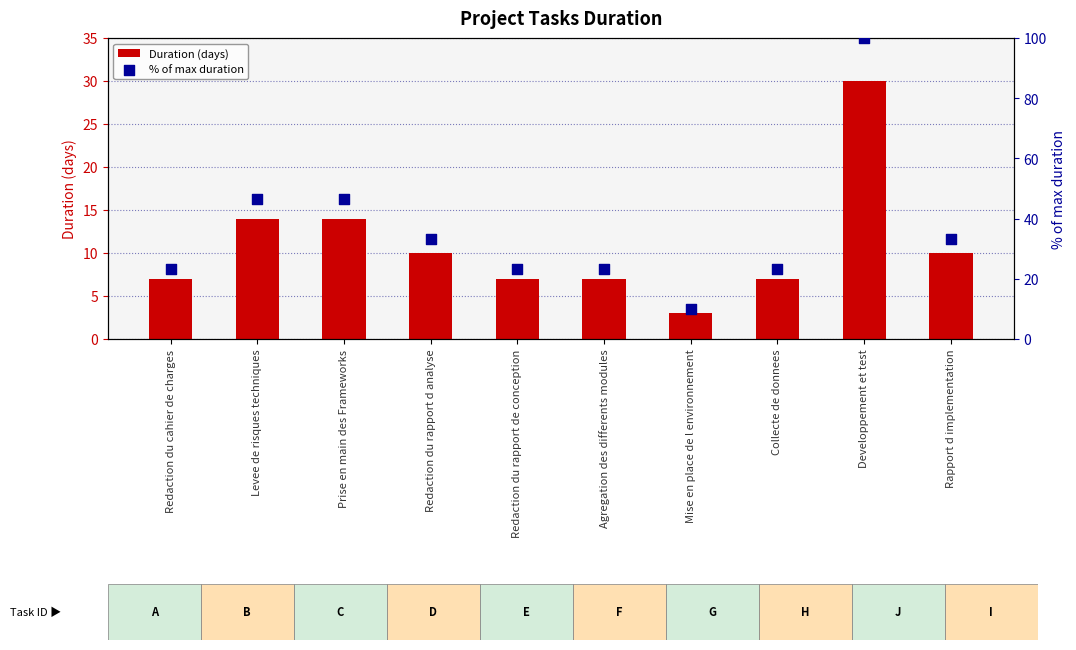

Which series has the largest total across all categories?

% of max duration